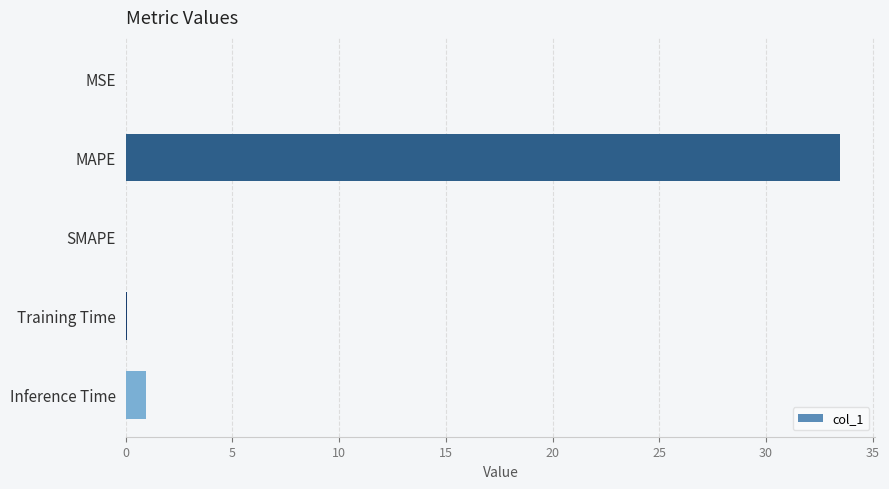

How many series are shown in this chart?

1